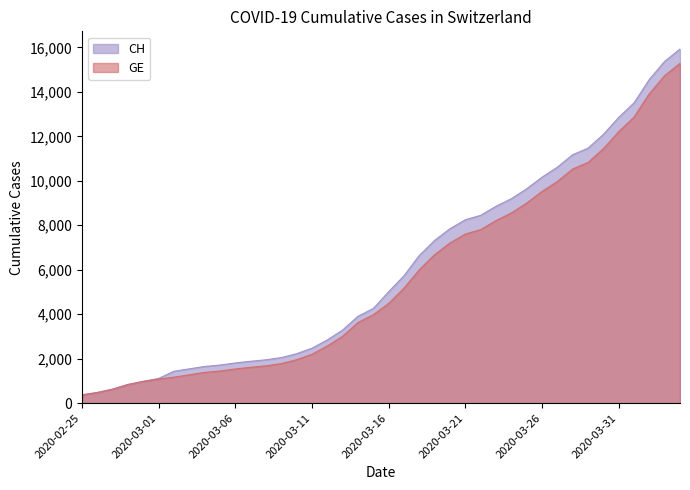

True or false: CH and GE intersect in this chart.

False